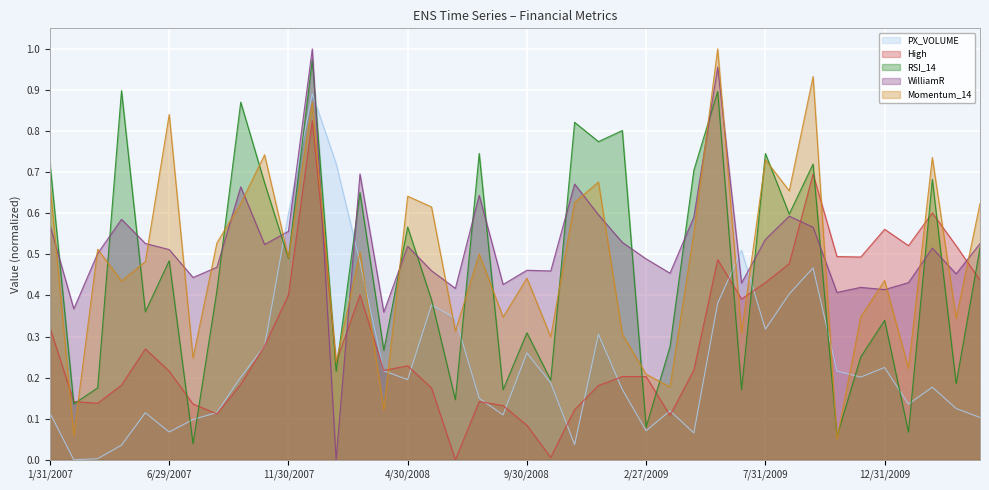

What is the spread (max minus min) of values at 1/31/2007?

0.6